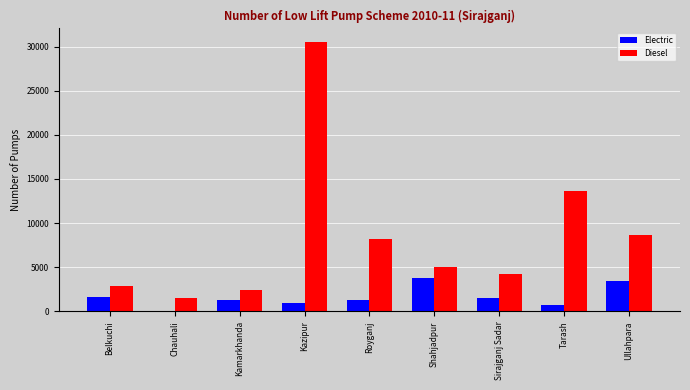

The Electric series shows 3420 at Ullahpara. True or false?

True